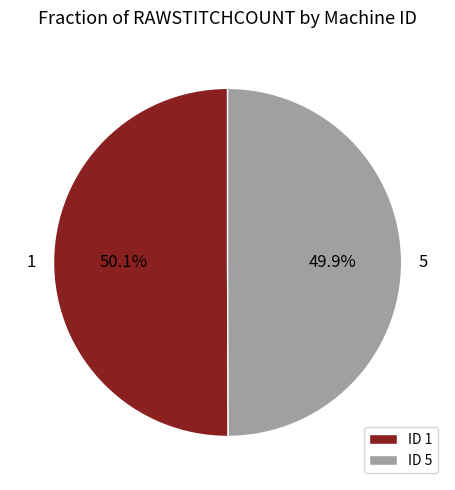

What percentage do 1 and 5 together represent?

100.0%